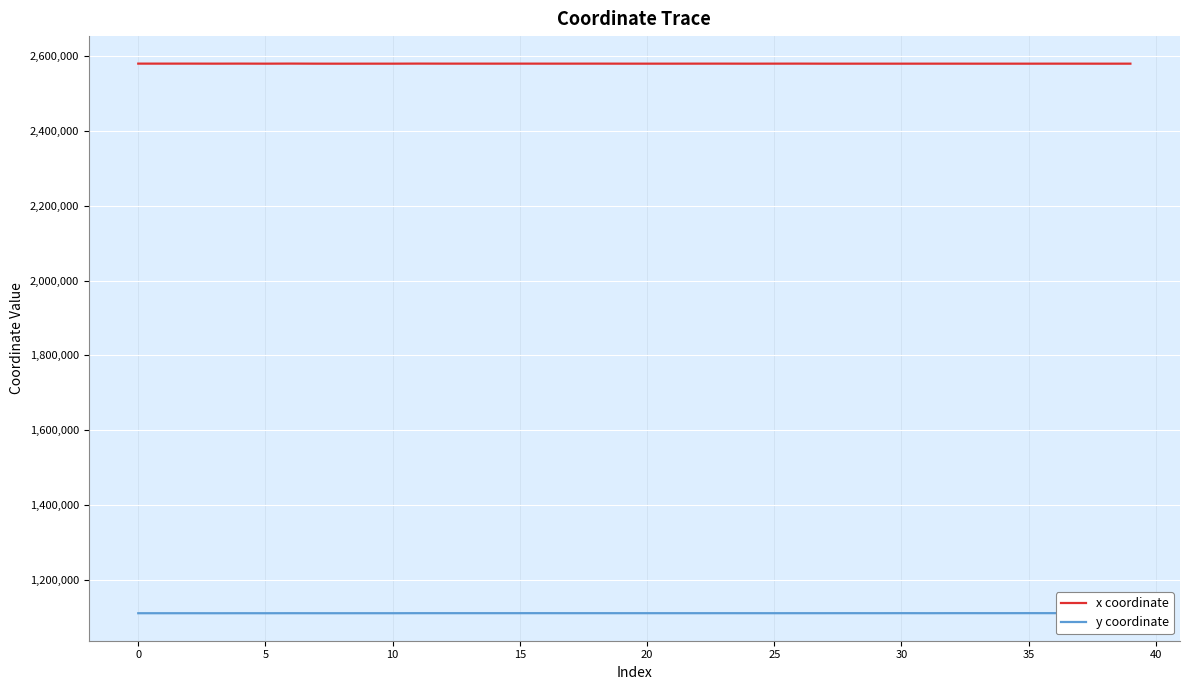

True or false: y coordinate and x coordinate intersect in this chart.

False